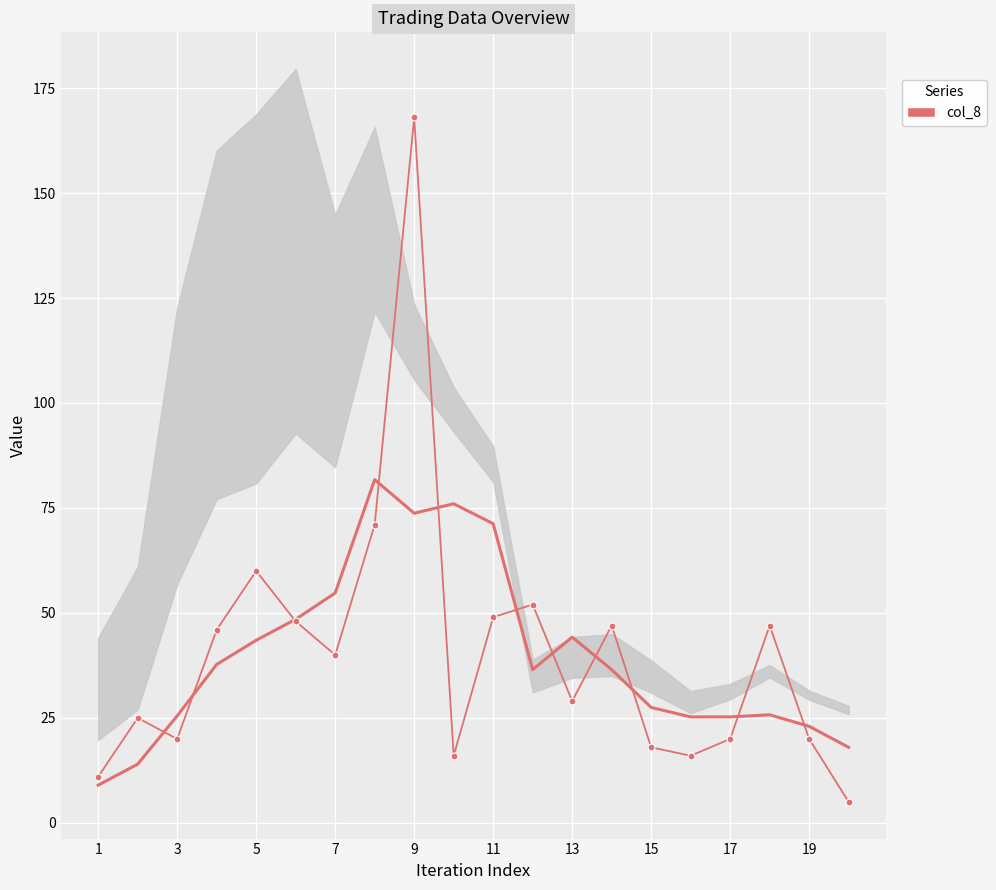

Is the value of col_8 (smooth) at 9 greater than the value of col_8 at 3?

Yes